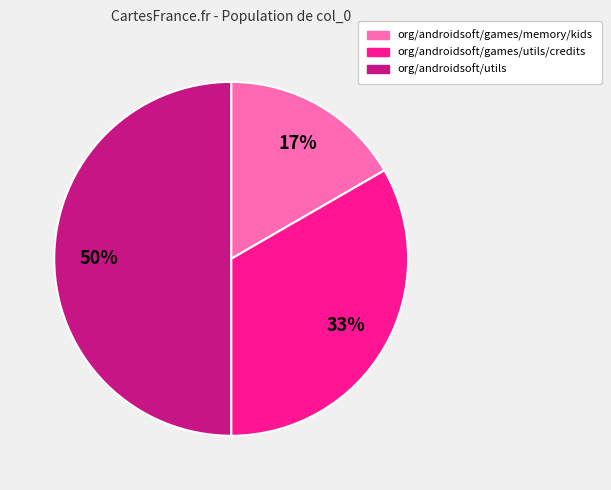

Do org/androidsoft/games/memory/kids and org/androidsoft/utils together represent more than half of the pie?

Yes